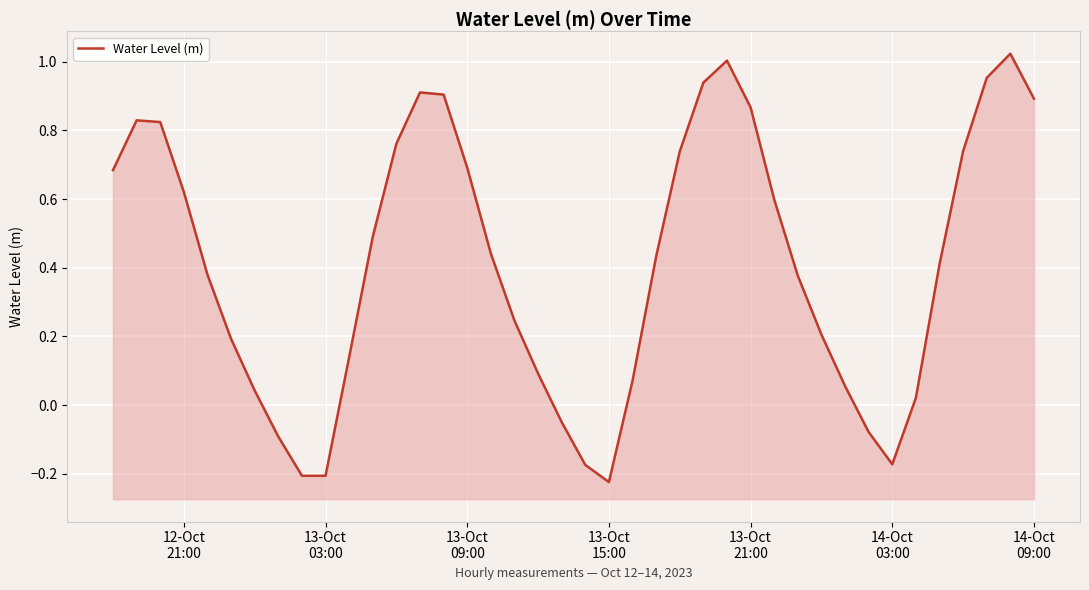

How many values are above zero?

32